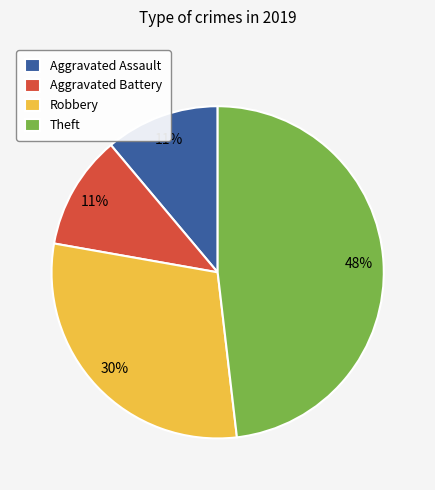

Do Theft and Aggravated Battery together represent more than half of the pie?

Yes